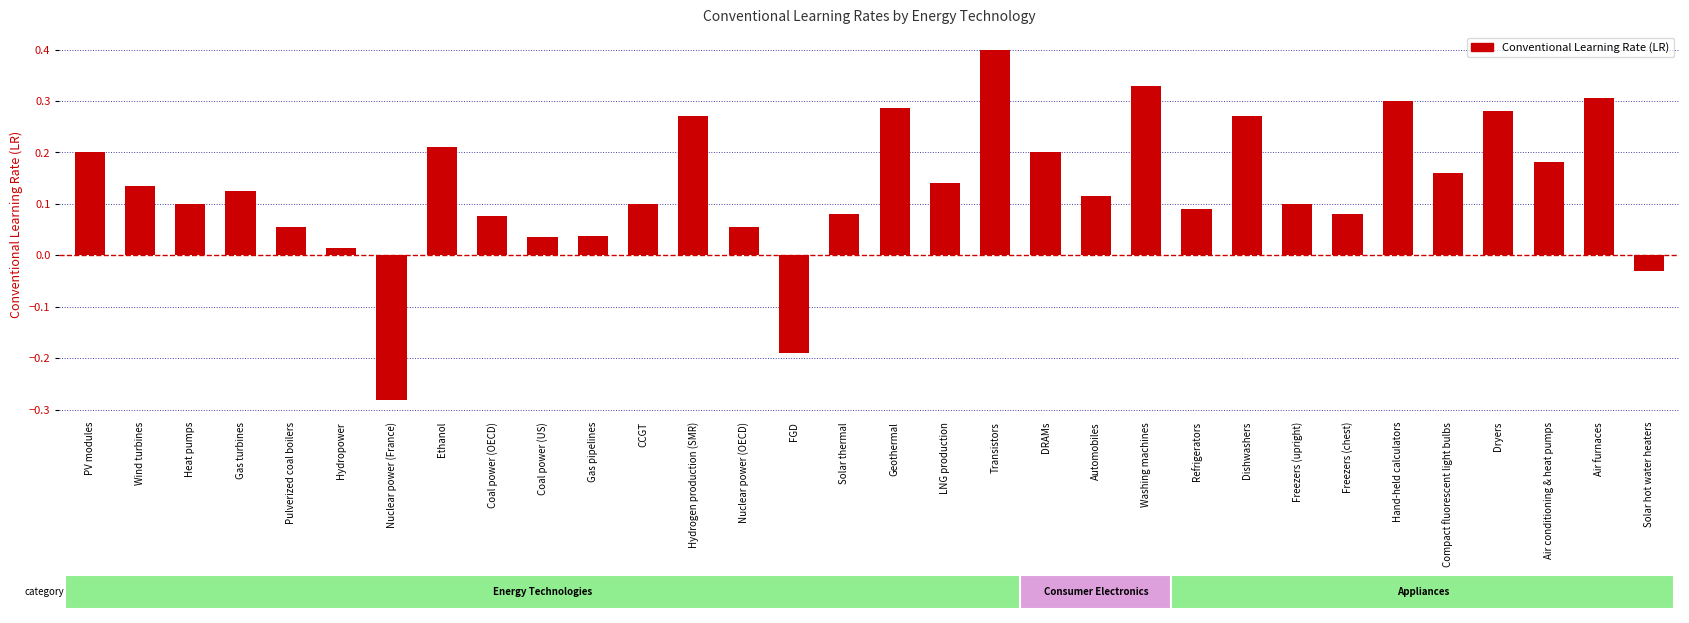

Which category has the lowest value across all series?

Nuclear power (France)